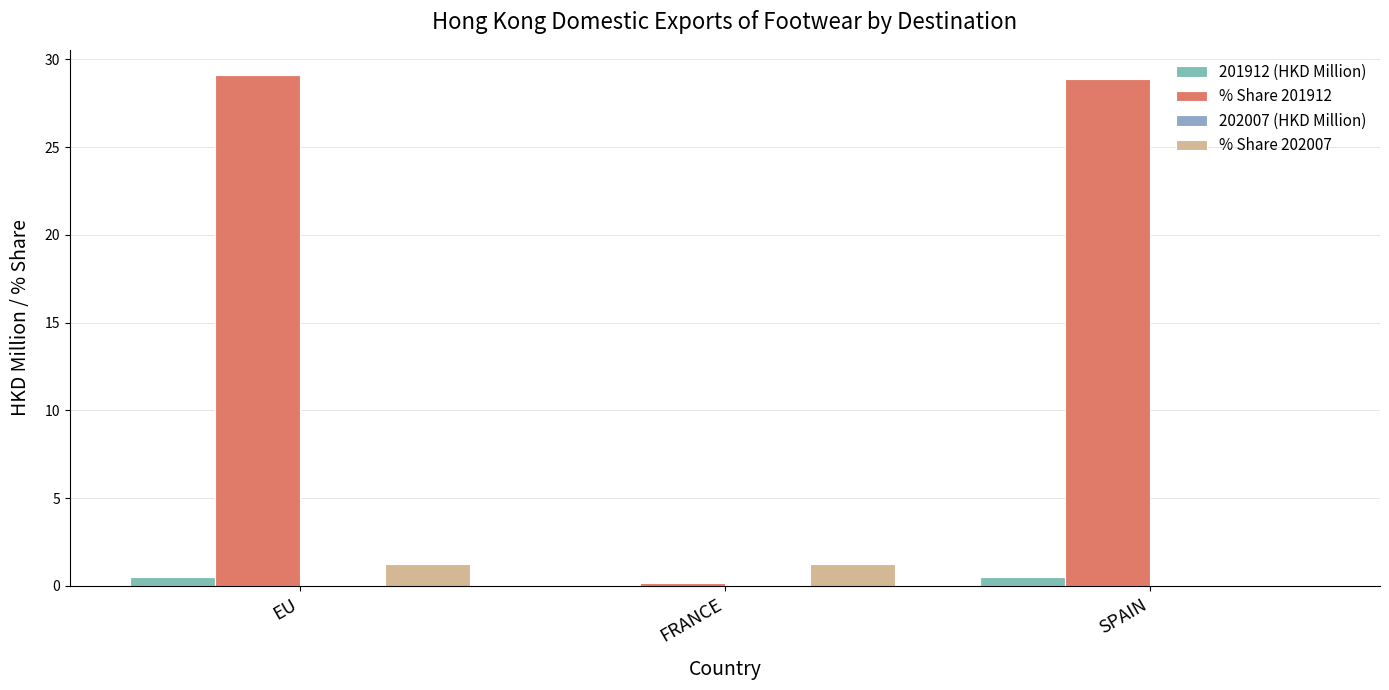

What value does the 201912 (HKD Million) series have at EU?

0.5